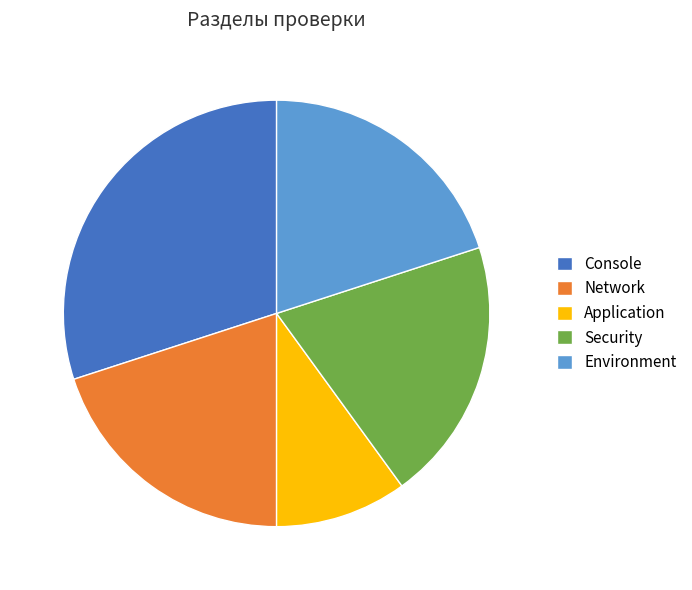

Does any single category account for the majority?

No